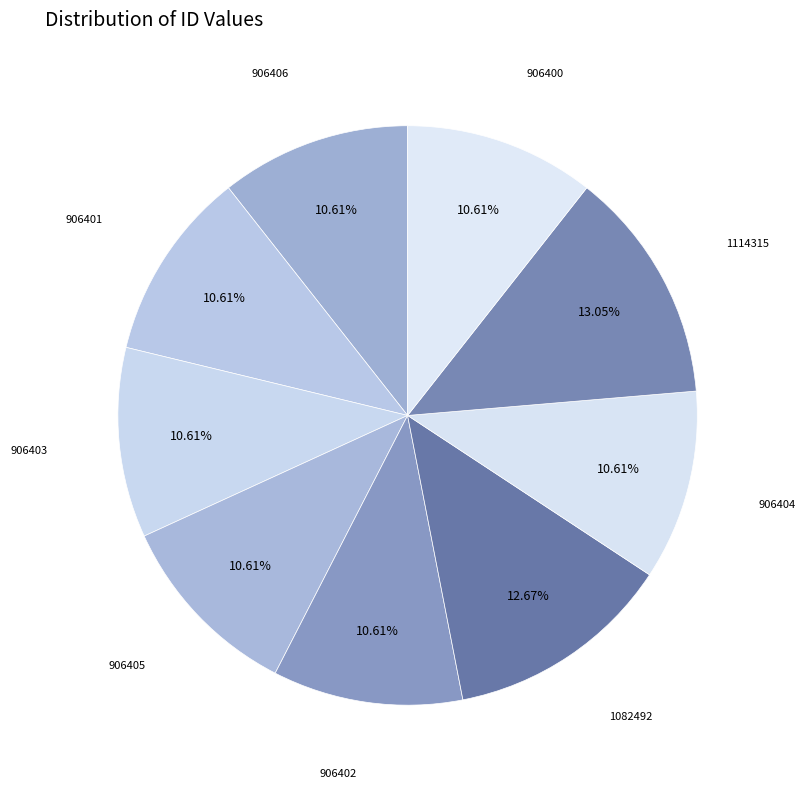

Does any single category account for the majority?

No